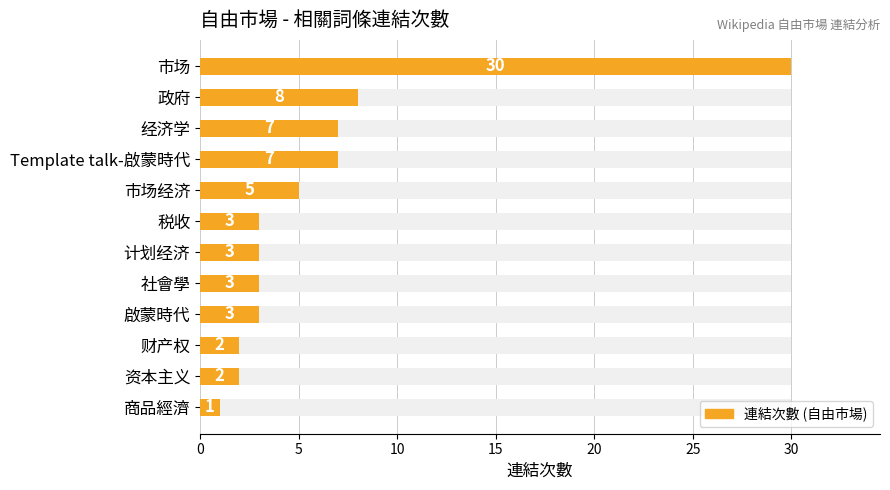

Reading left to right, list all the values displayed in this chart.

30	8	7	7	5	3	3	3	3	2	2	1